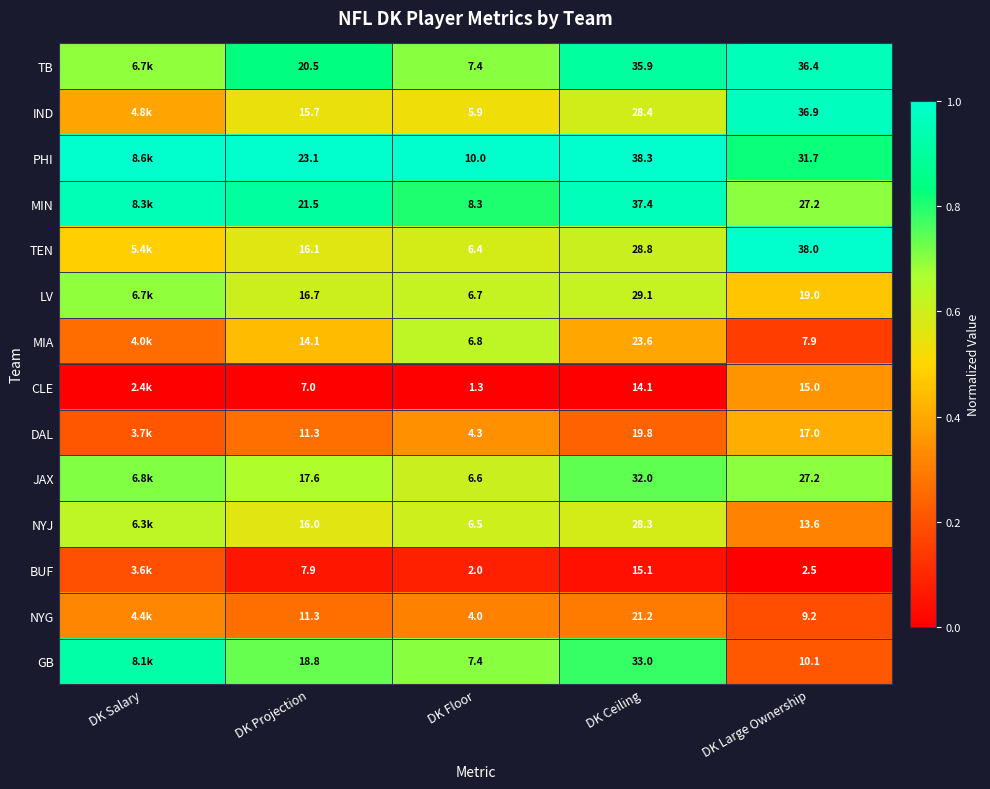

Is the value of TB at DK Floor greater than the value of DAL at DK Projection?

No